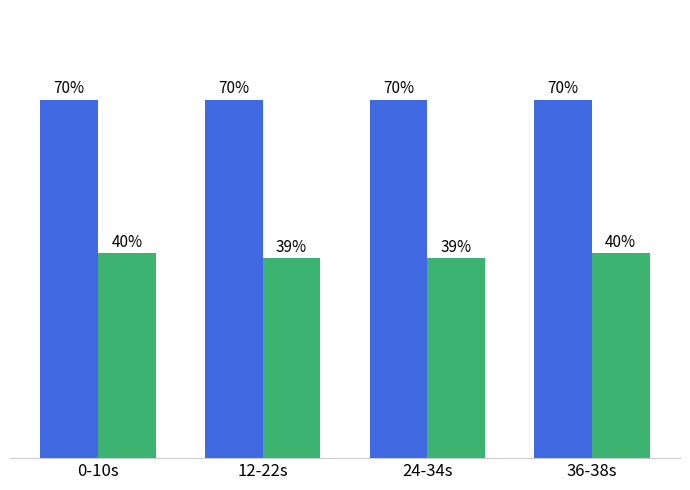

True or false: mem.avail.KB has a value of 39 at 12-22s.

True